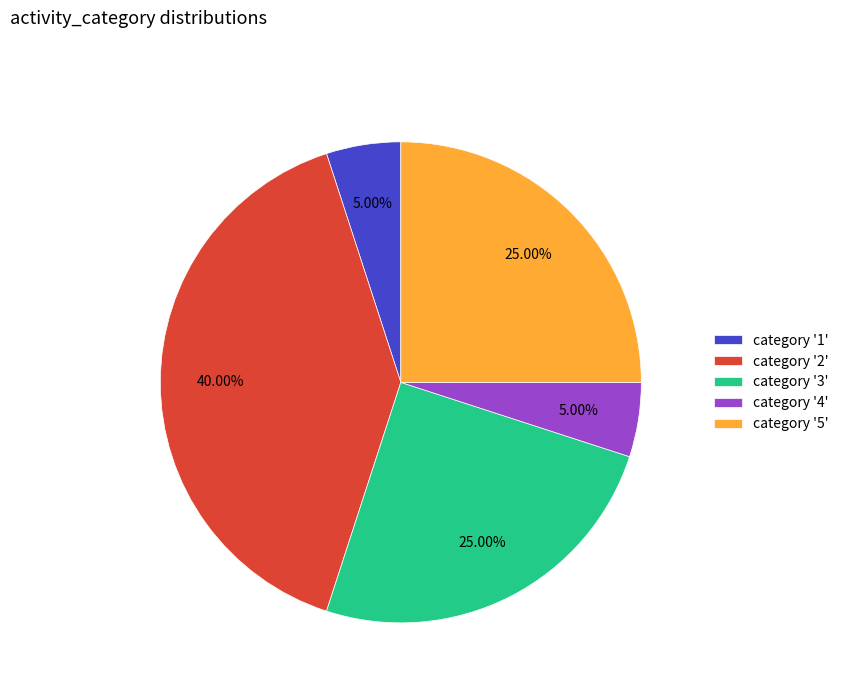

Is the sum of category '3' and category '1' greater than half?

No